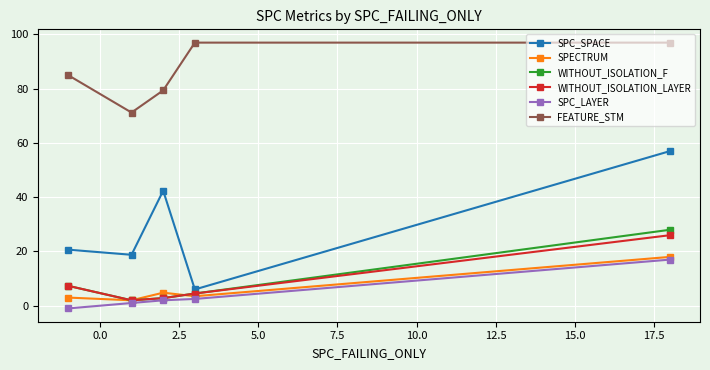

Which series has the largest range (max minus min)?

SPC_SPACE